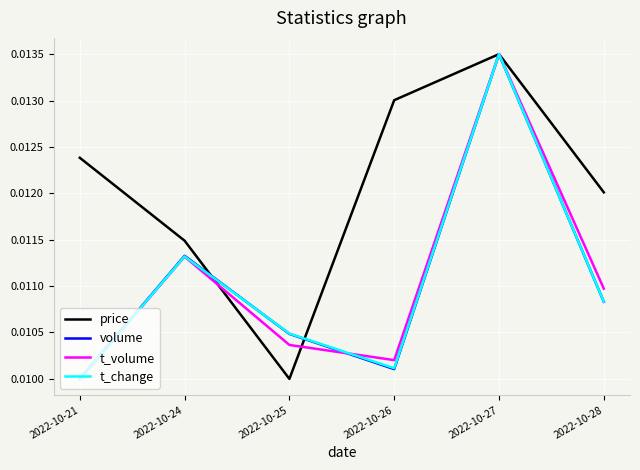

At which label does price reach its minimum?

2022-10-25